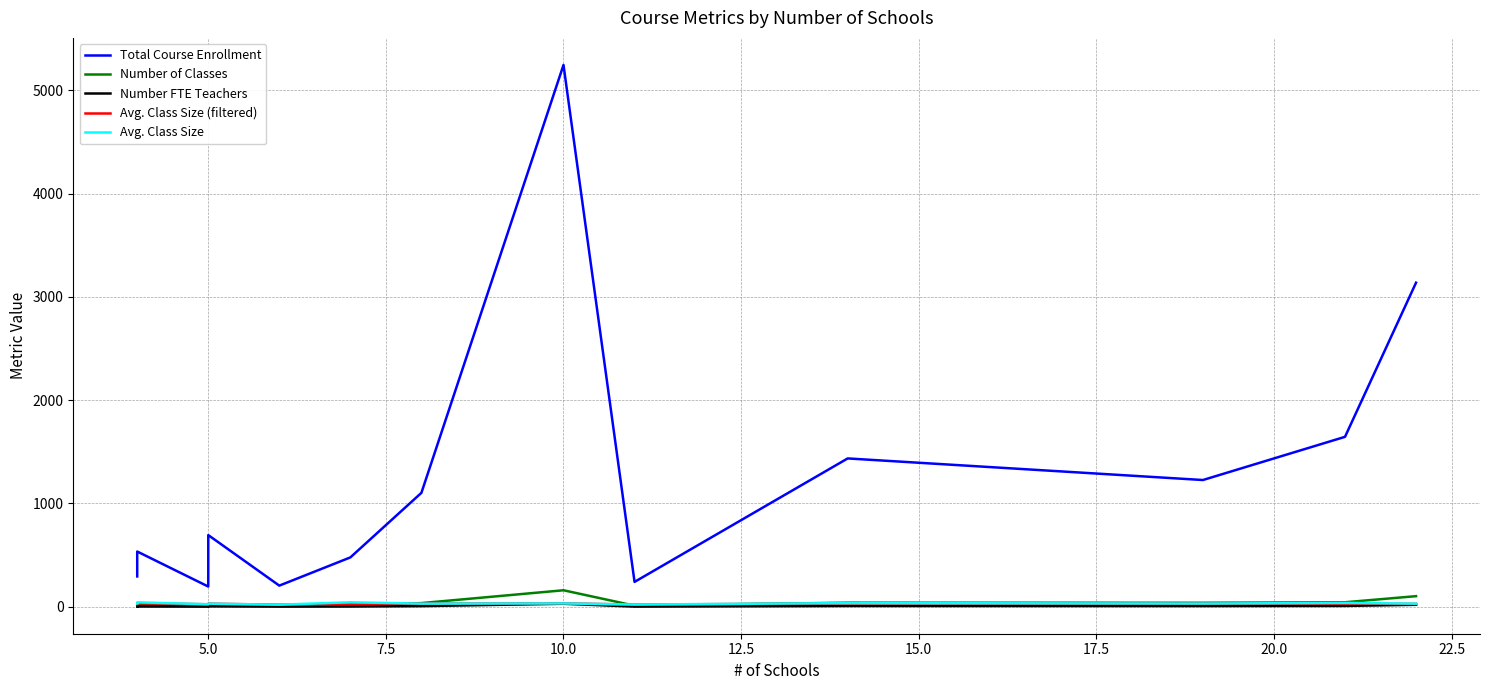

True or false: Number of Classes and Total Course Enrollment cross at least once.

False